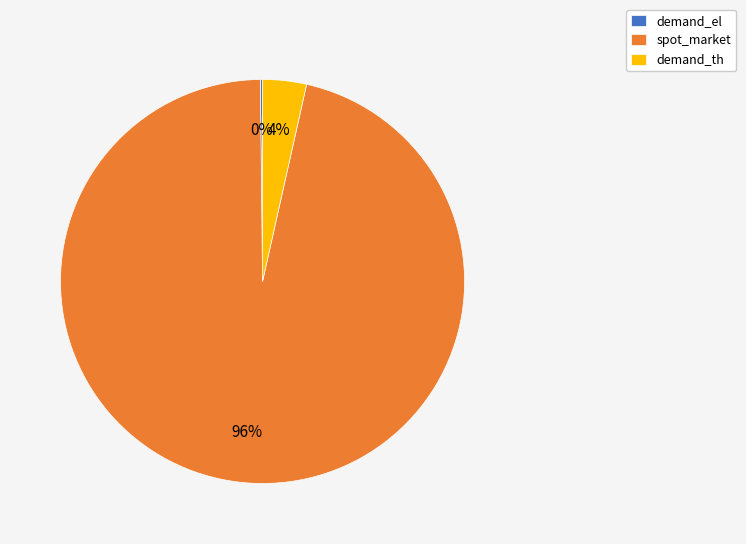

To the nearest percent, what is the average slice percentage?

33%